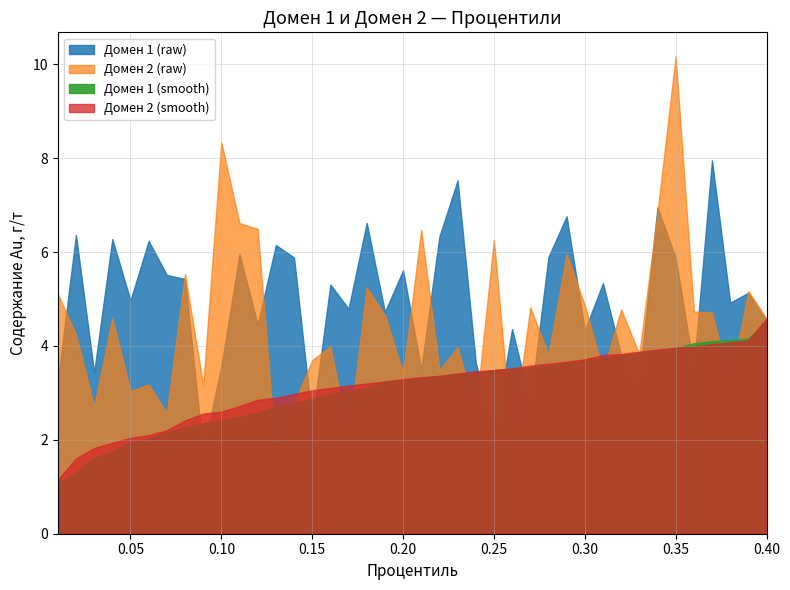

Which has a higher value, 0.05 or 0.27?

0.05